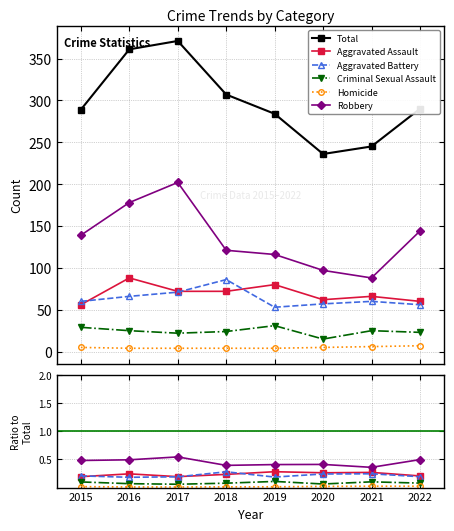

What are all the series names shown in the legend?

Total, Aggravated Assault, Aggravated Battery, Criminal Sexual Assault, Homicide, Robbery